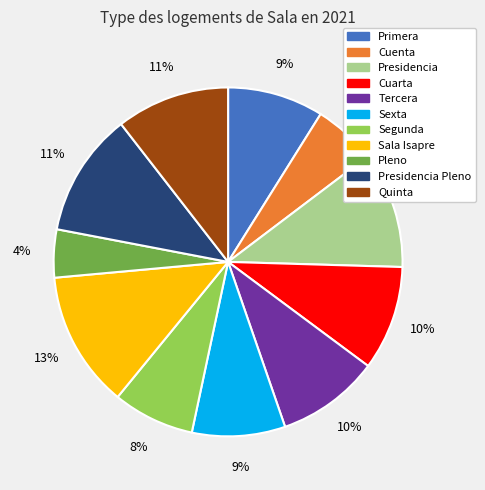

Count the number of slices in the pie.

11